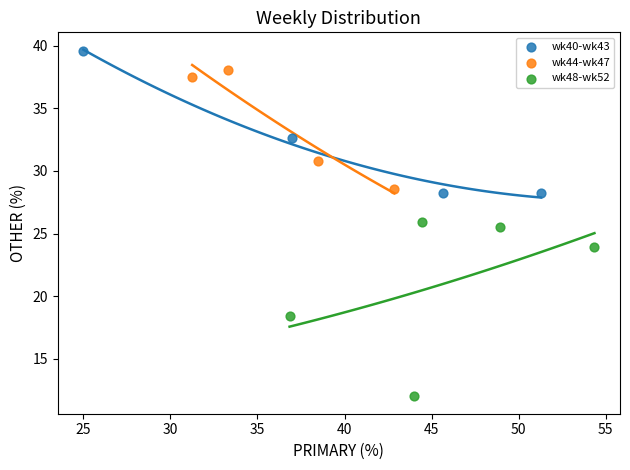

Which series contains the highest Y value?

wk40-wk43